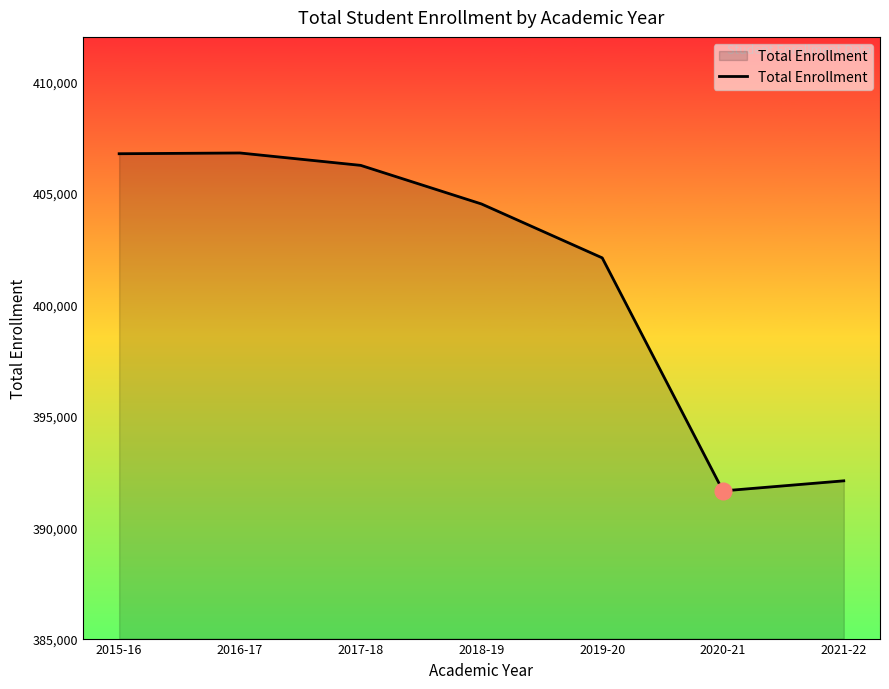

Is it true that the value at 2016-17 is 406791?

True